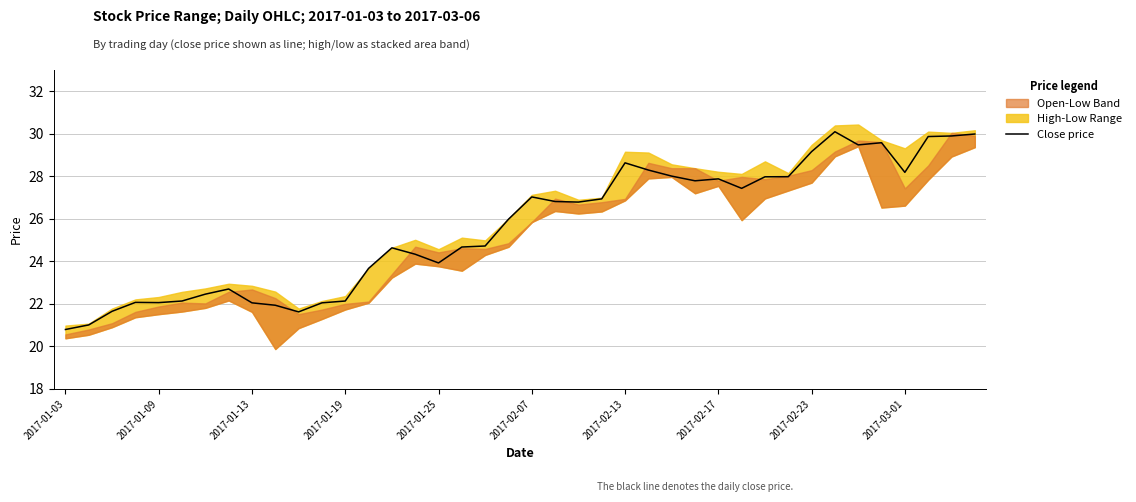

What is the minimum value shown in the chart?

20.8